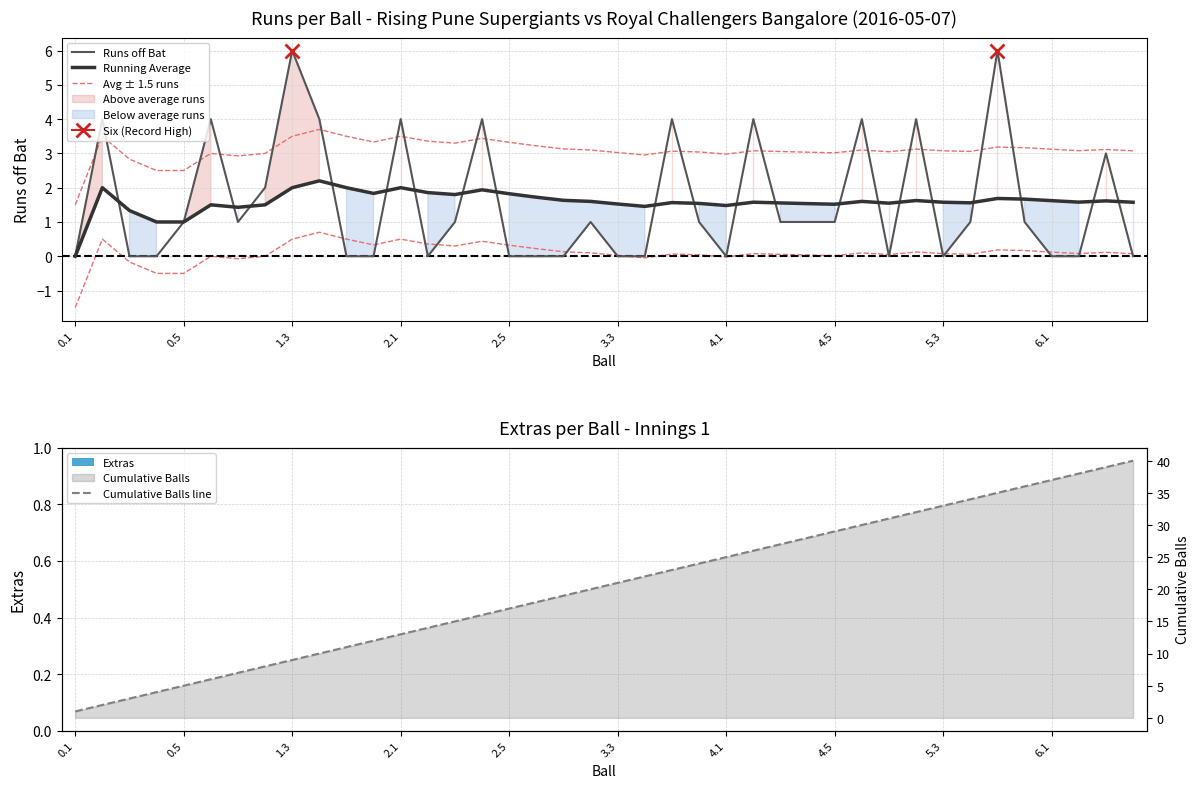

At how many categories does at least one series exceed 19?

21